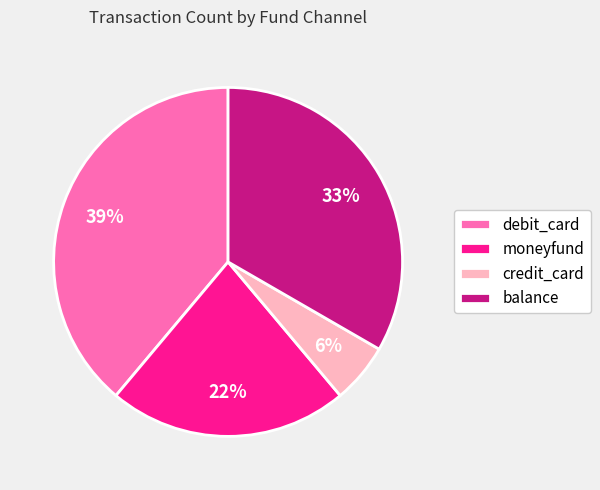

Combined, do debit_card and credit_card account for over 50%?

No